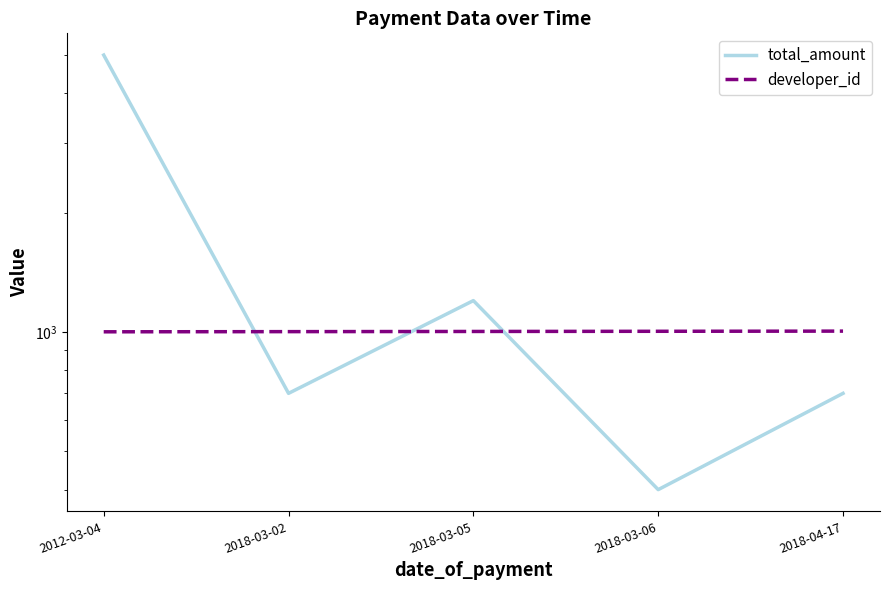

Between which two adjacent categories do total_amount and developer_id first intersect?

2012-03-04 and 2018-03-02